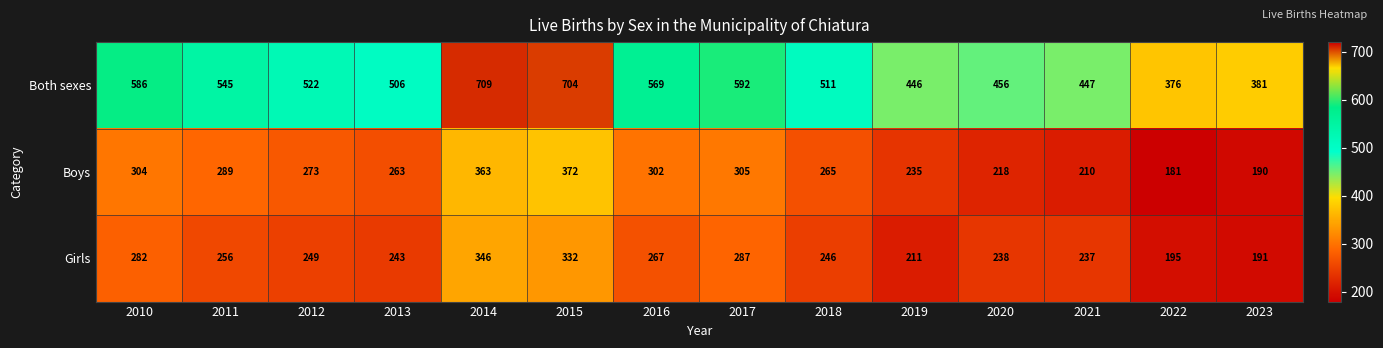

What is the total value across all series at 2023?

762